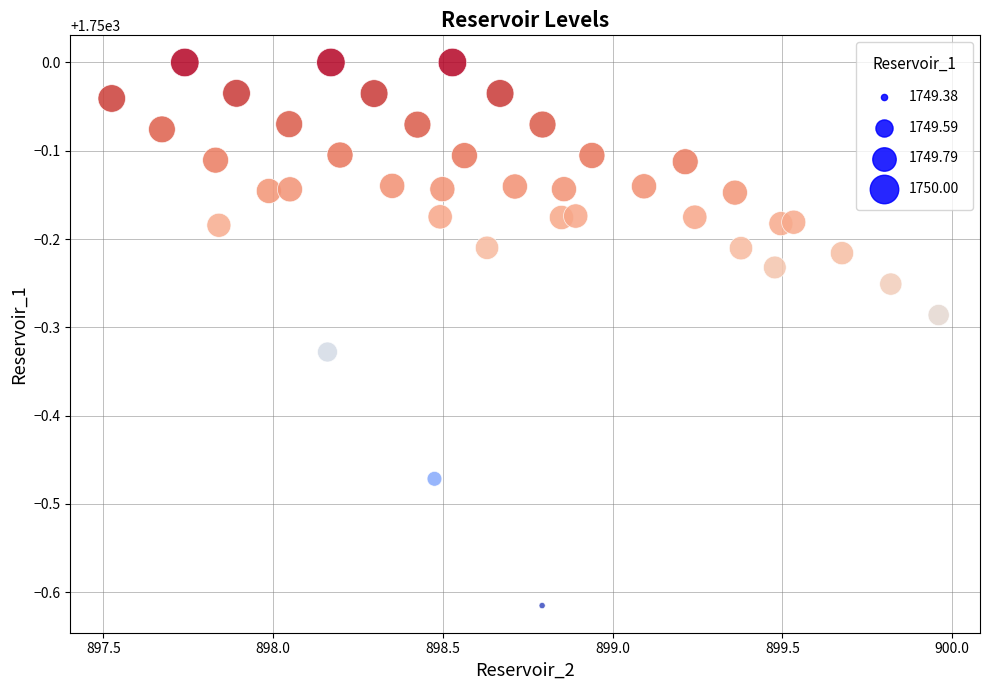

What is the range of X values (max minus min)?

2.4